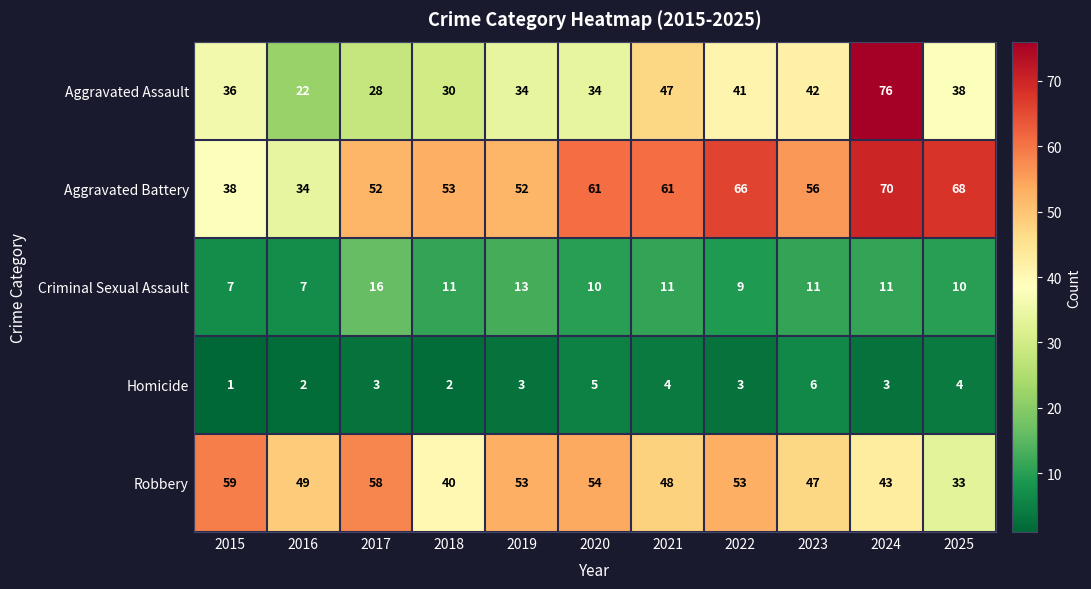

At which category is the sum across all series the highest?

2024